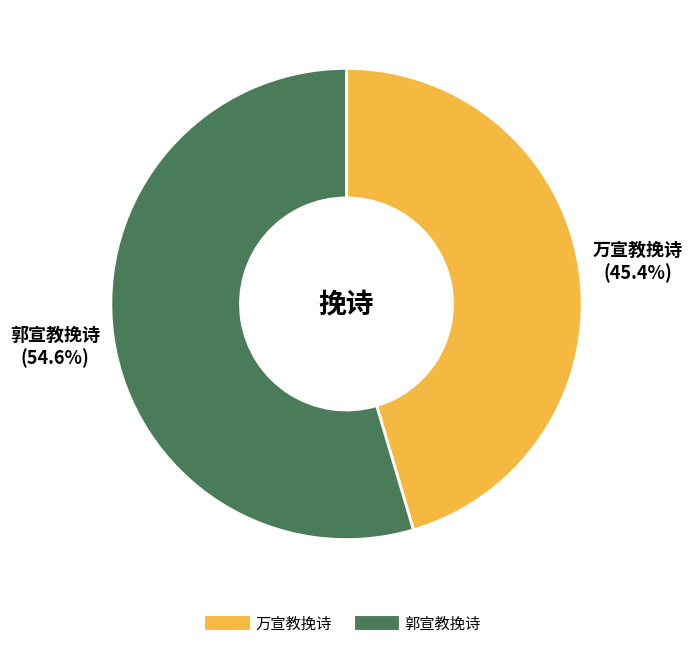

How many segments does this pie chart have?

2